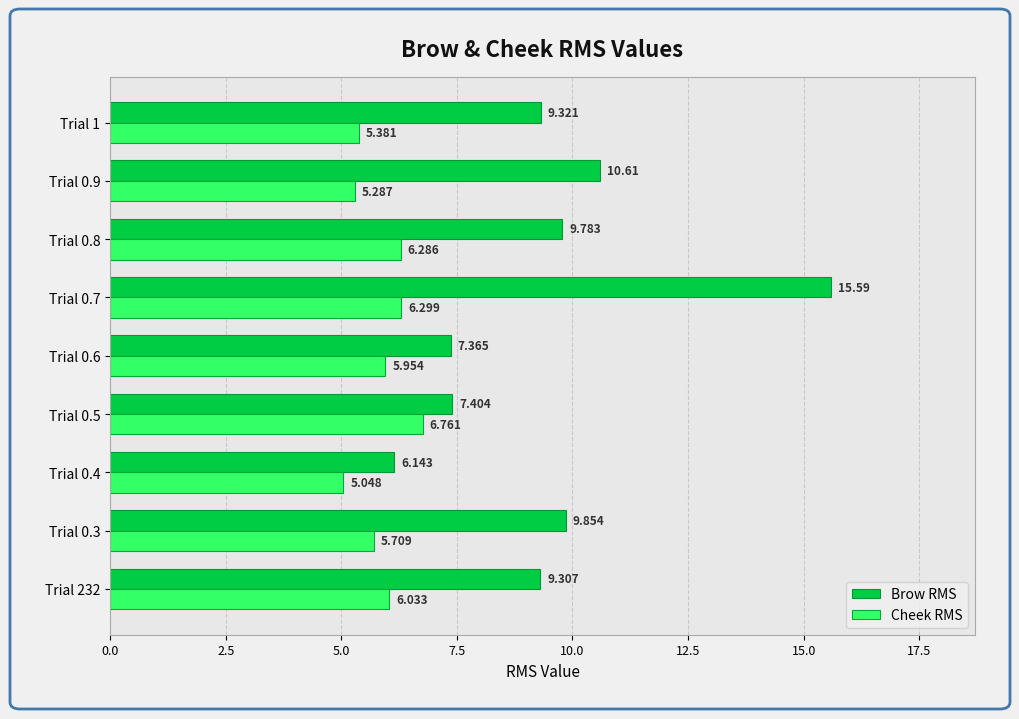

Which series has the largest total across all categories?

Brow RMS